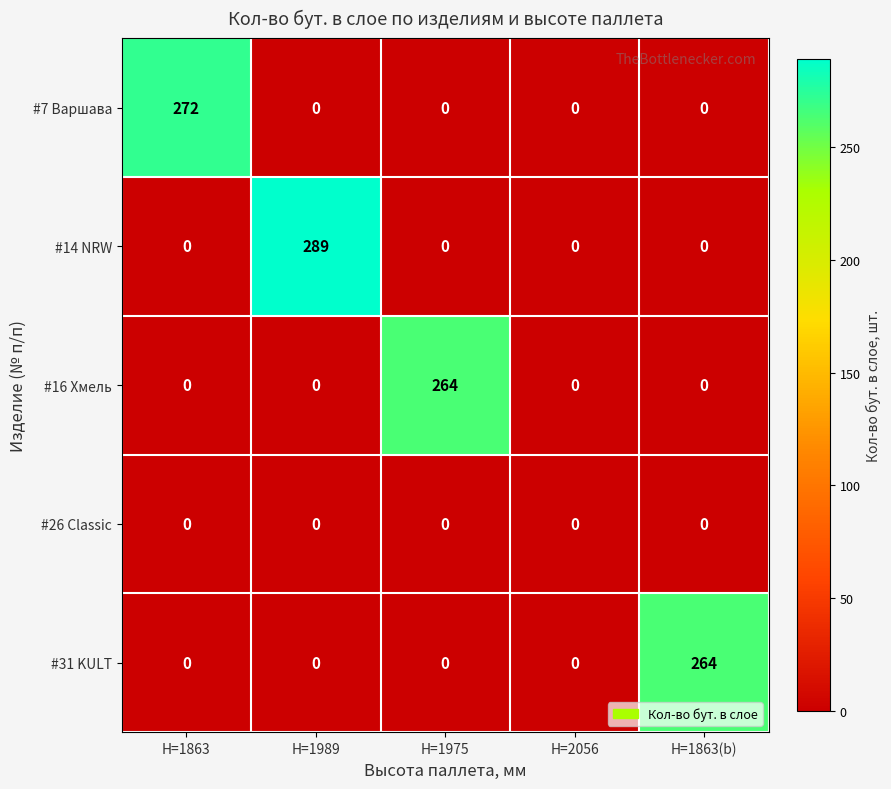

What is the sum of all #14 NRW values?

289